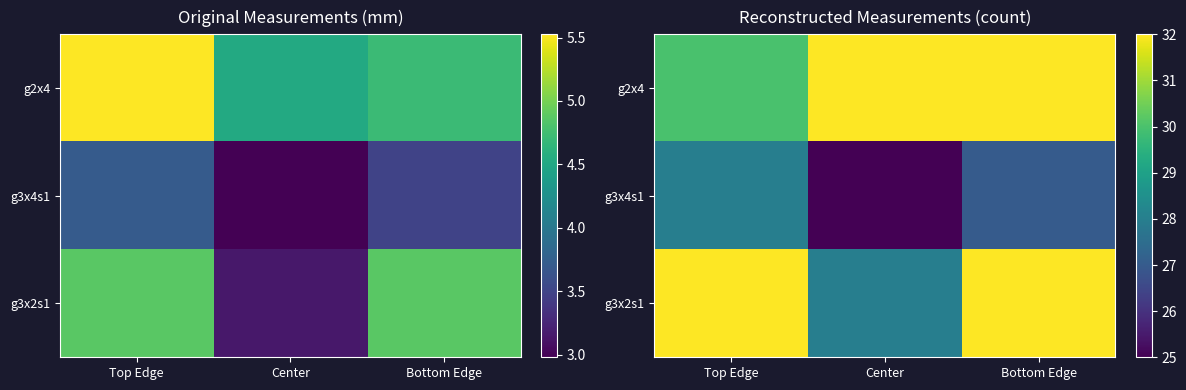

What is the difference between the maximum and minimum values in the g3x2s1 series?

4